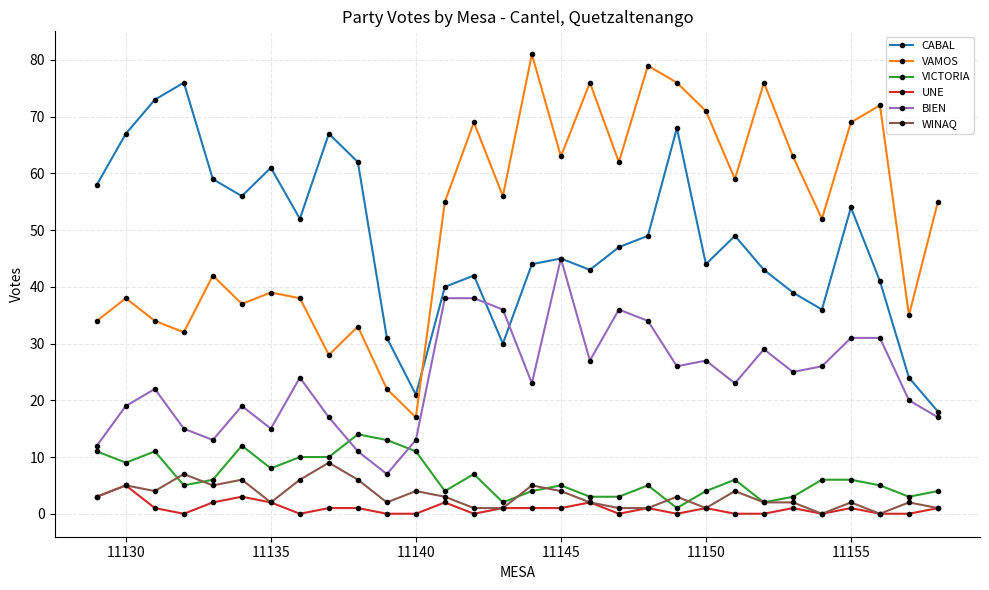

Does the chart display data point markers on the line(s)?

Yes